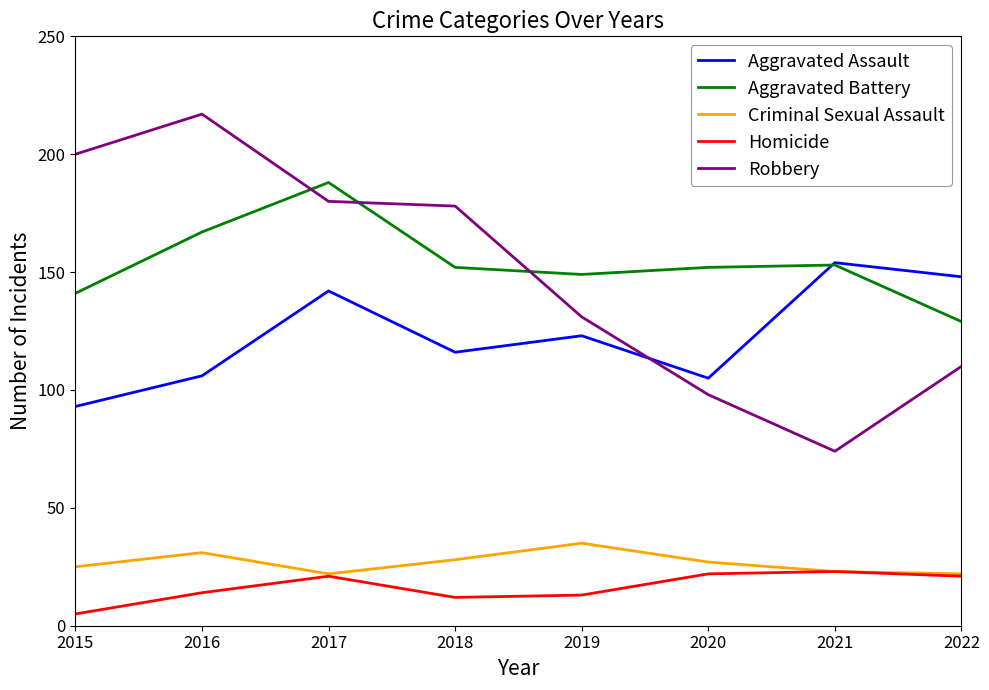

Where is the first local maximum for Homicide?

2017